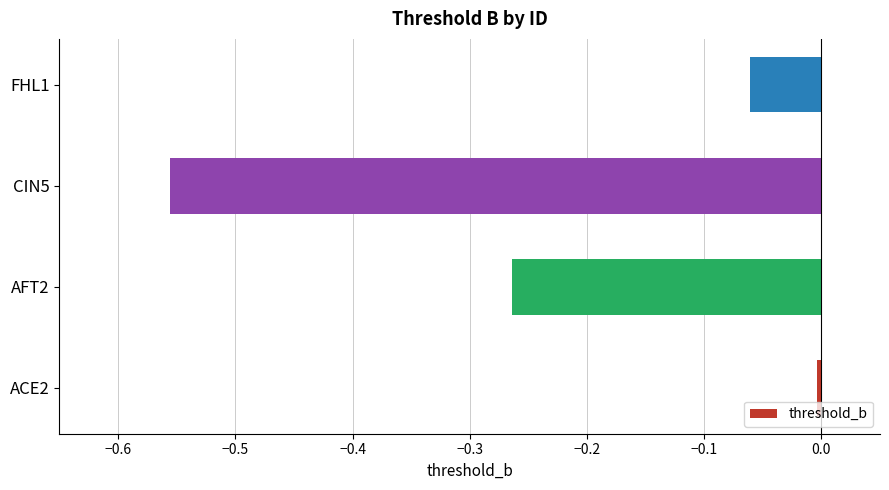

Is it true that the value at ACE2 is -0.0?

True